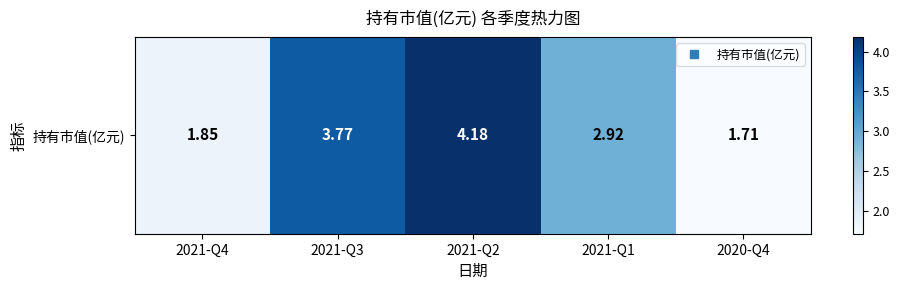

What is the change in value from 2021-Q2 to 2020-Q4?

-2.5